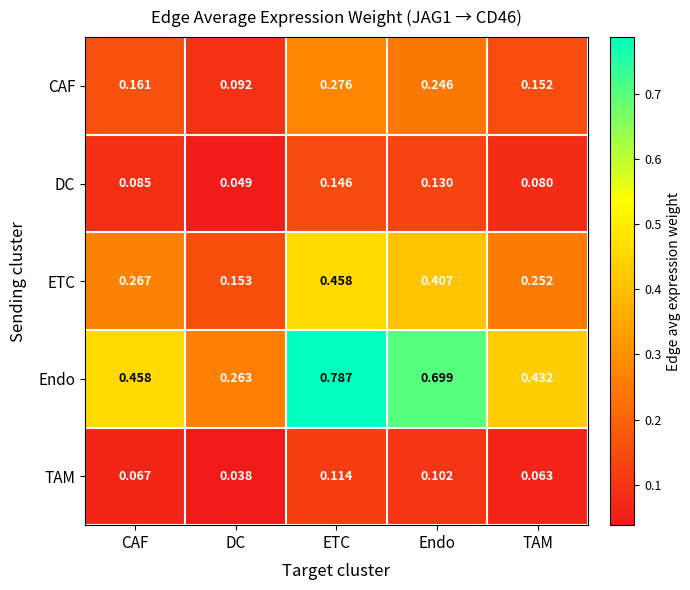

Which label corresponds to the smallest value in the chart?

DC